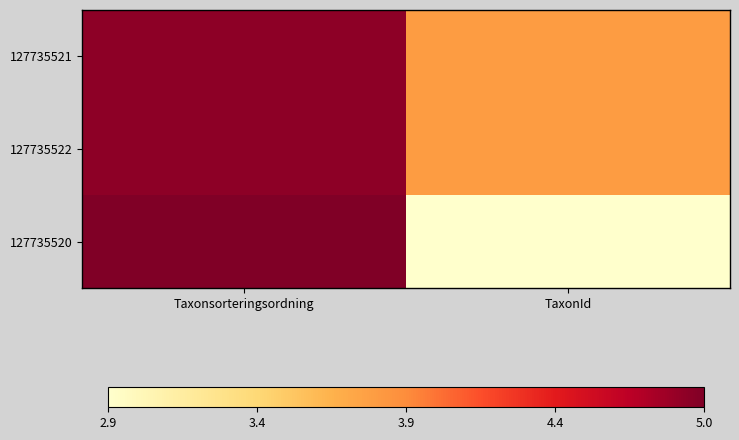

Reading right to left, list all the values displayed in this chart.

127735521: TaxonId=3.8	Taxonsorteringsordning=4.9
127735522: TaxonId=3.8	Taxonsorteringsordning=4.9
127735520: TaxonId=2.9	Taxonsorteringsordning=5.0